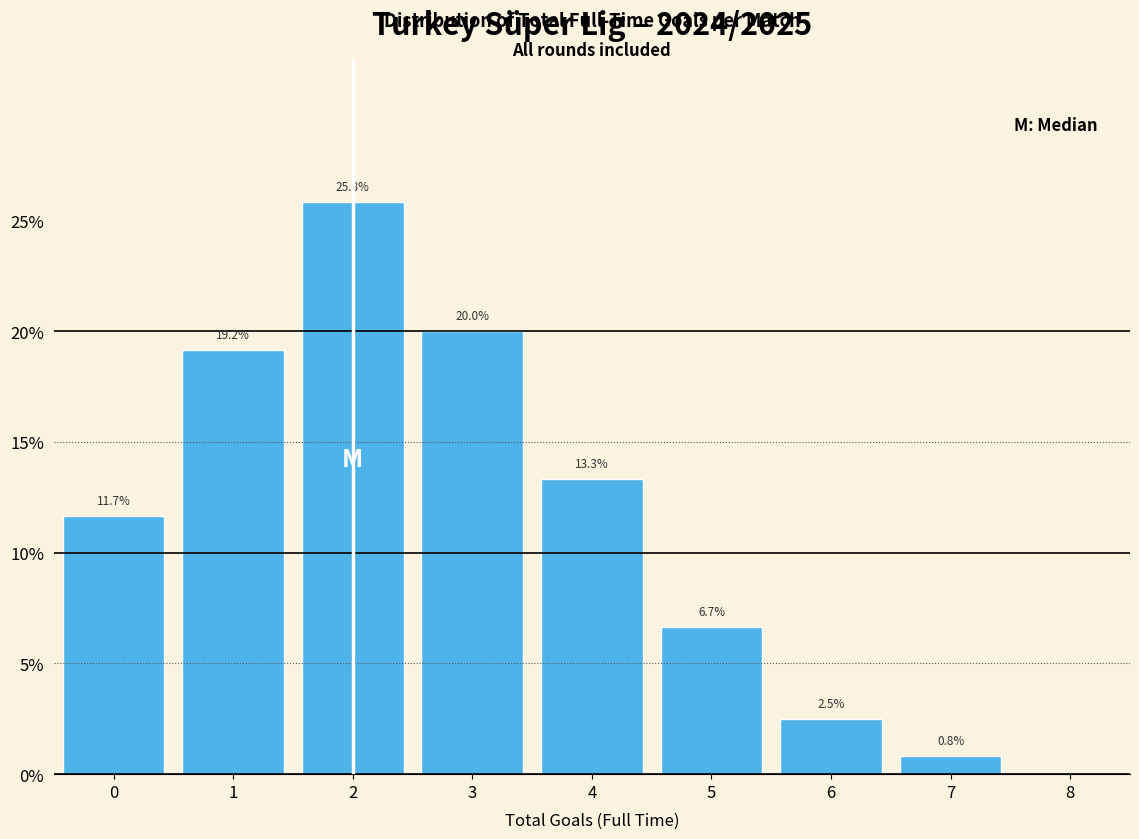

Over which range of the x-axis is the bar tallest?

1.5 to 2.5